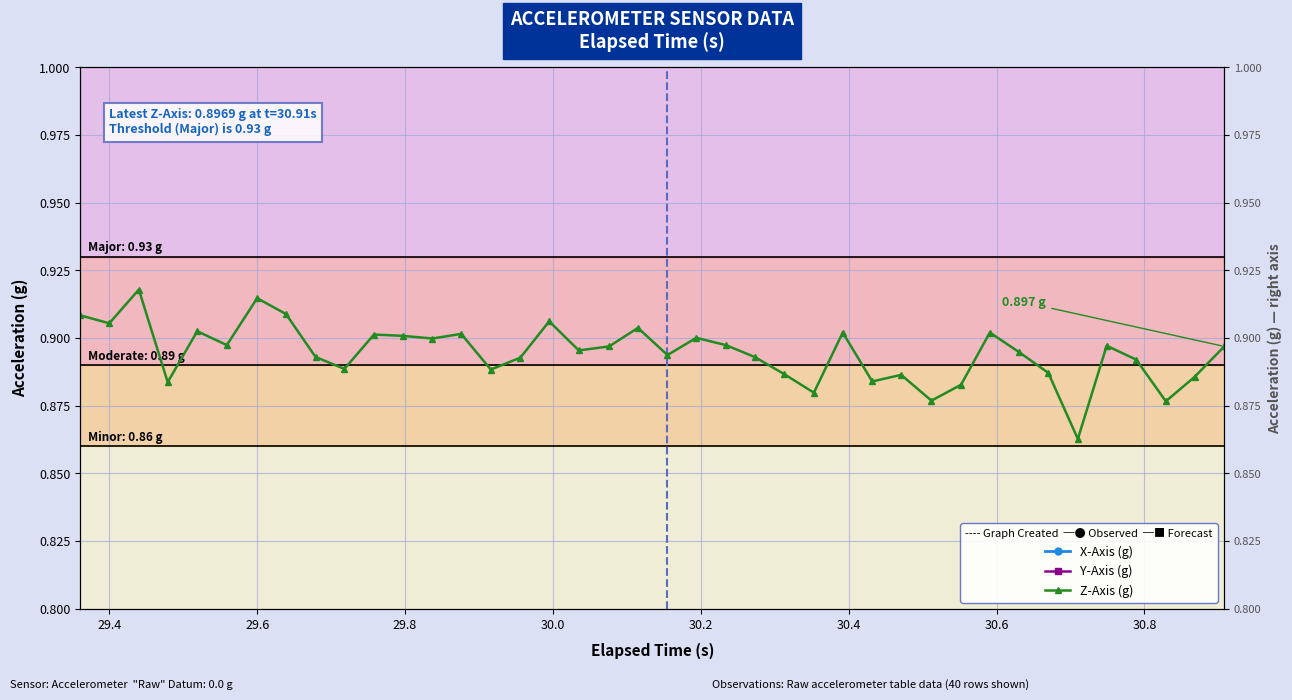

How many lines are shown in the chart?

3